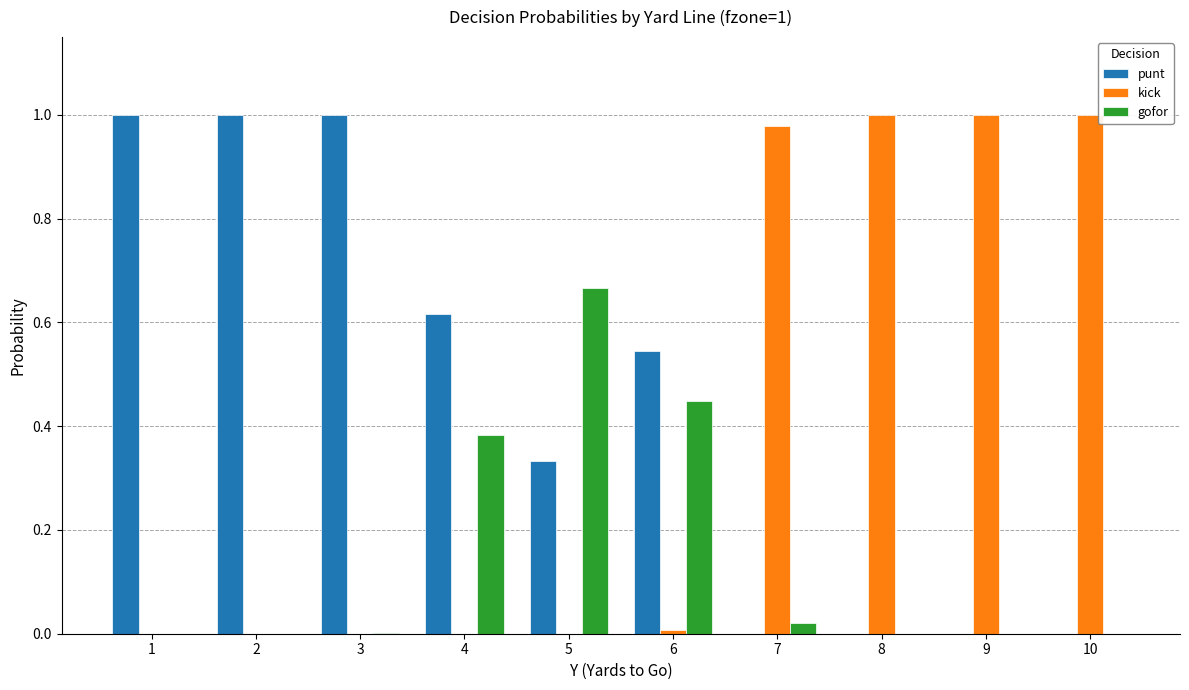

Between 6 and 8, which series saw the biggest shift?

kick